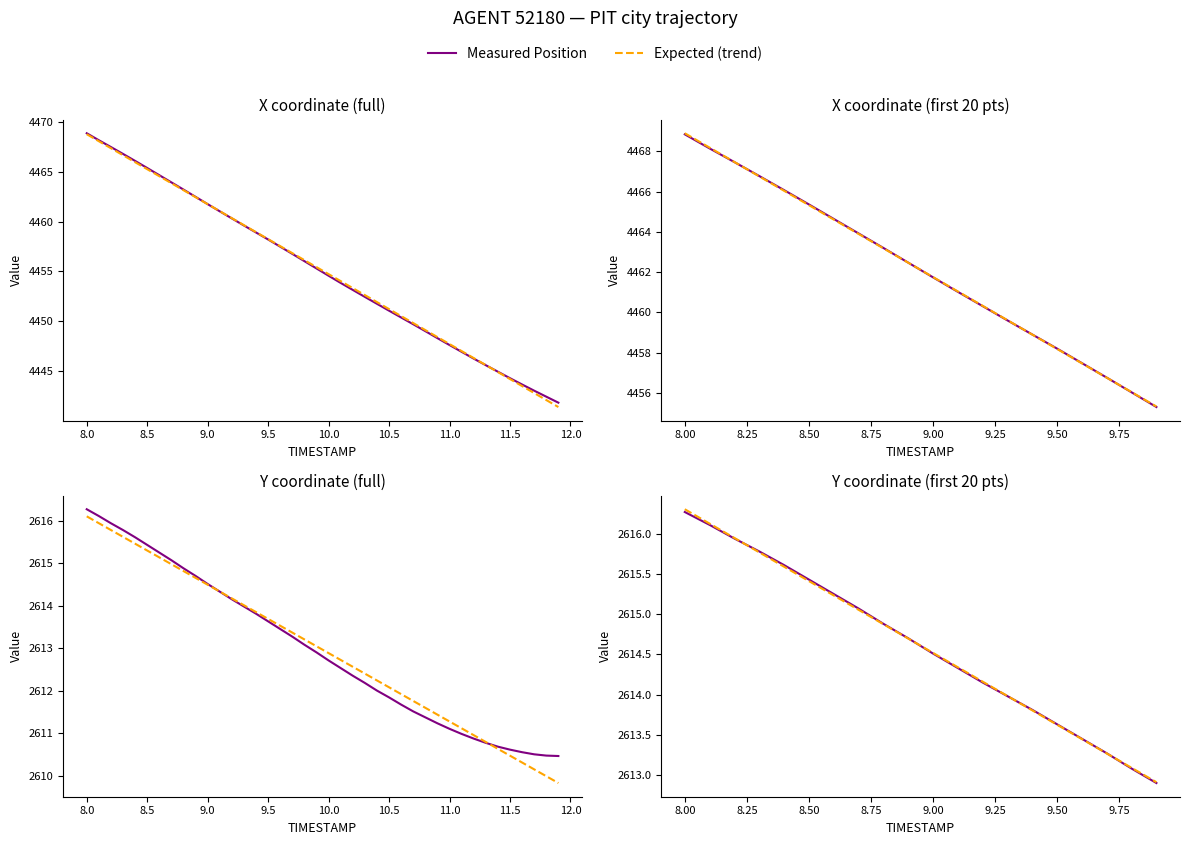

Reading left to right, what are all the values shown in this chart?

Measured Position: 2616.3	2616.1	2615.9	2615.8	2615.6	2615.4	2615.2	2615.1	2614.9	2614.7	2614.5	2614.3	2614.2	2614.0	2613.8	2613.6	2613.4	2613.3	2613.1	2612.9
Expected (trend): 2616.3	2616.1	2615.9	2615.8	2615.6	2615.4	2615.2	2615.1	2614.9	2614.7	2614.5	2614.3	2614.2	2614.0	2613.8	2613.6	2613.4	2613.3	2613.1	2612.9